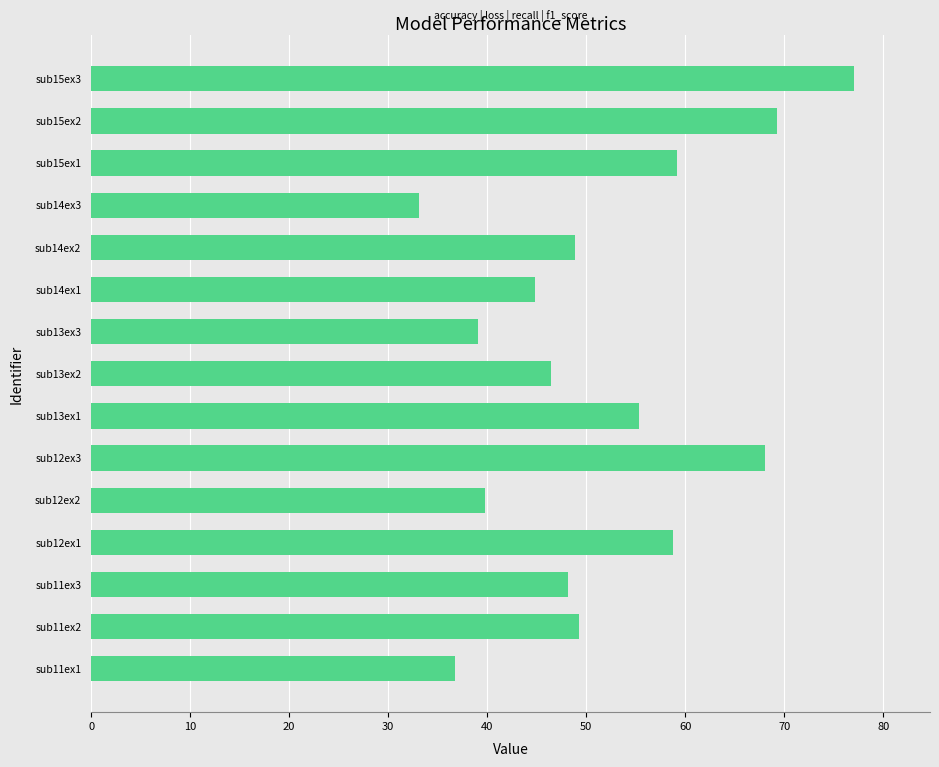

What is the sum of the values at sub12ex1 and sub12ex2?

98.6